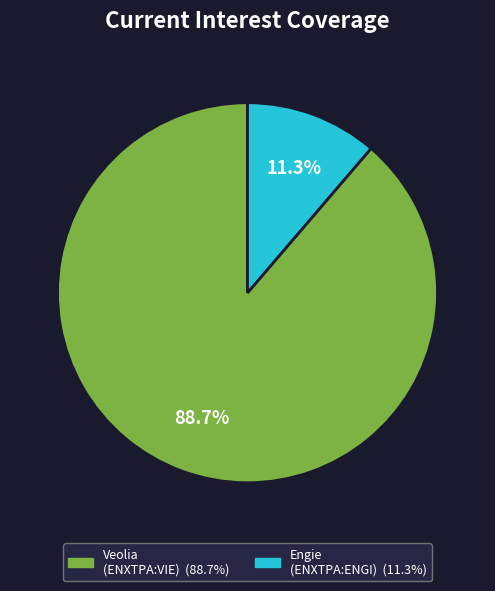

Count the number of slices in the pie.

2